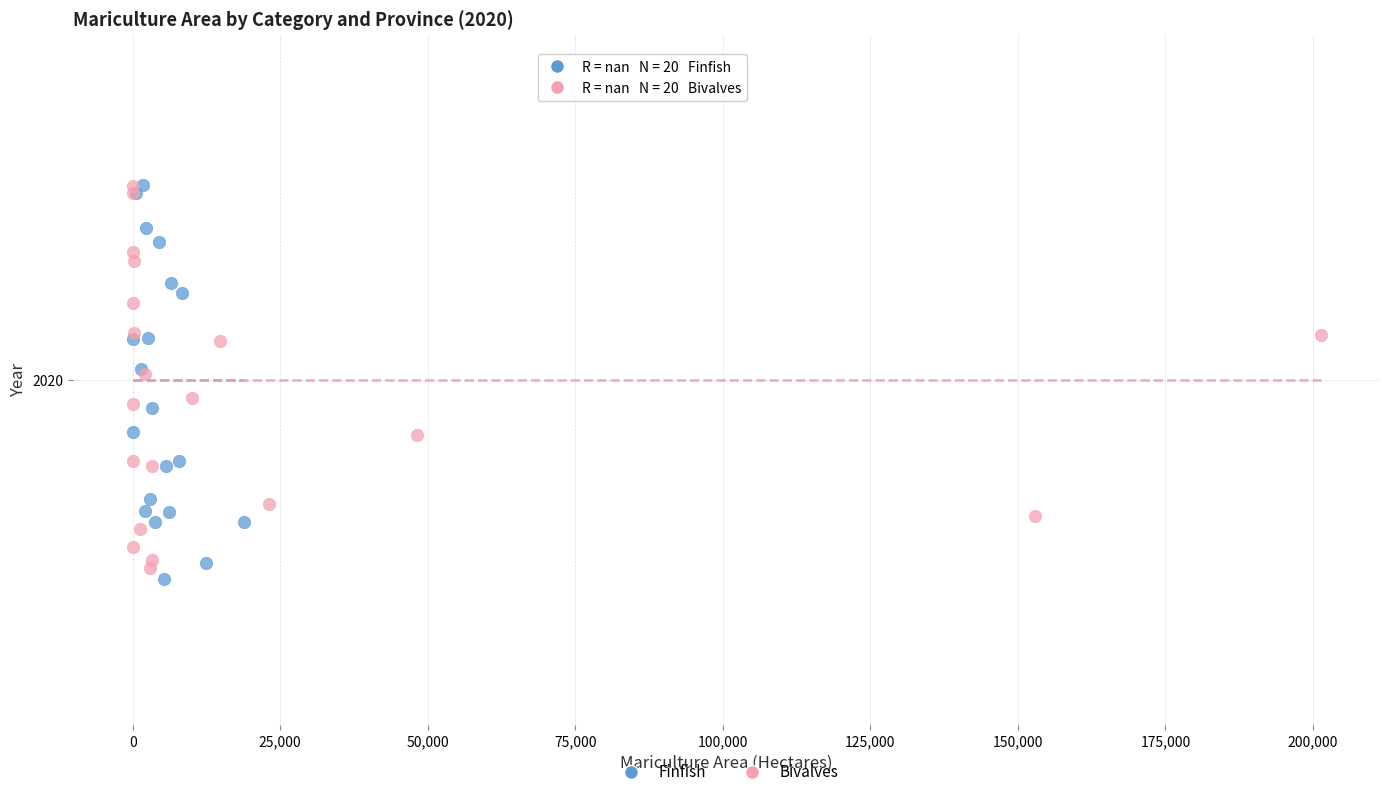

What are all the series names shown in the legend?

Finfish, Bivalves